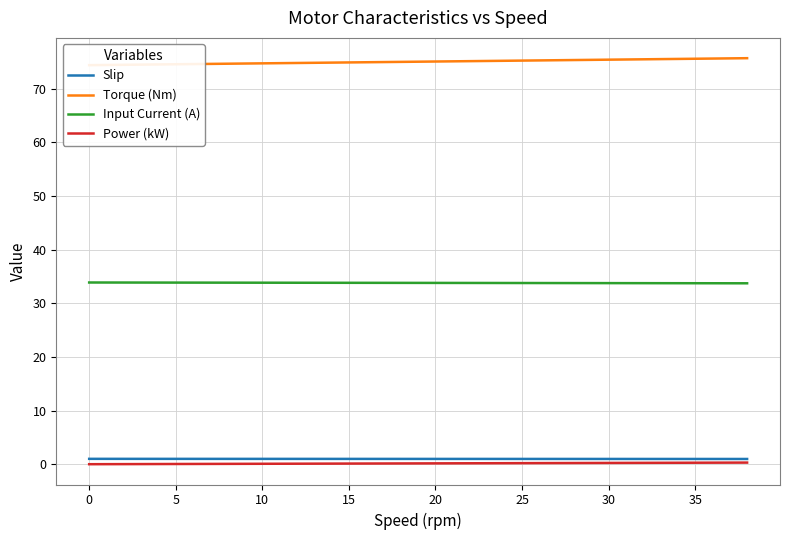

What is the total value across all series at 38?

110.7